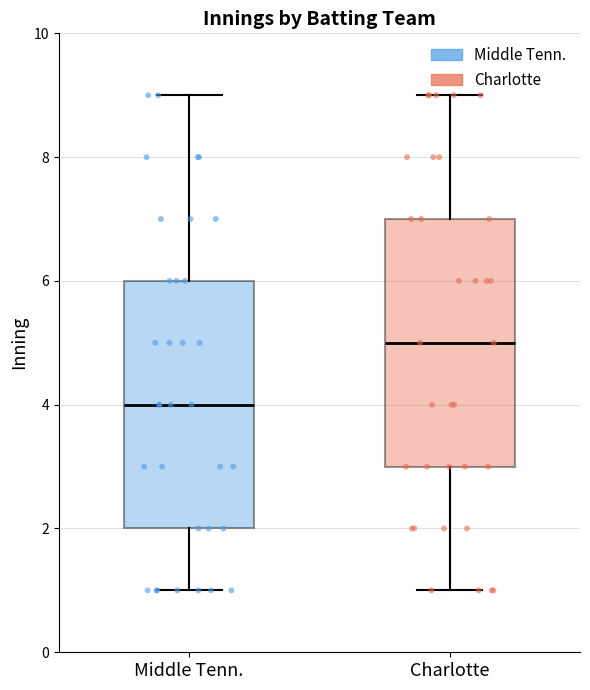

Reading left to right, transcribe this box plot: for each box, give where its median line is, the range the box spans, and where its two whiskers end, as read against the y-axis. The values are not printed on the chart, so give them approximately, as read against the axis.

Middle Tenn.: median 4, box 2 to 6, whiskers 1 to 9
Charlotte: median 5, box 3 to 7, whiskers 1 to 9